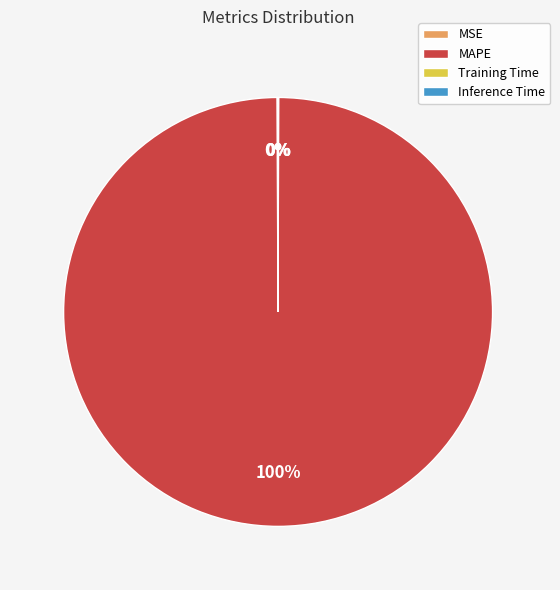

The MAPE slice represents 100% of the pie. True or false?

True